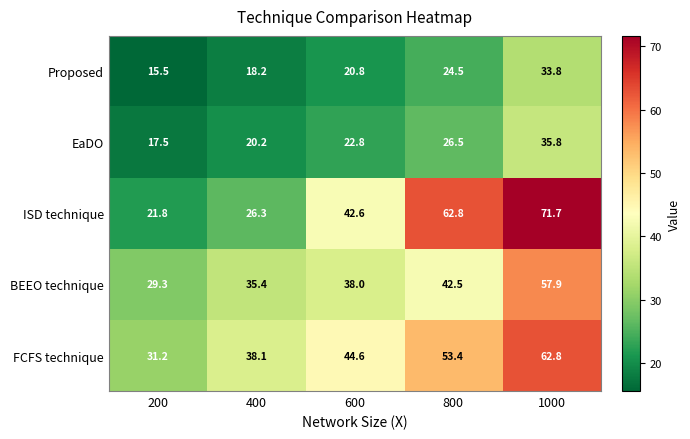

Reading left to right, extract all data points from this chart.

Proposed: 15.5	18.2	20.8	24.5	33.8
EaDO: 17.5	20.2	22.8	26.5	35.8
ISD technique: 21.8	26.3	42.6	62.8	71.7
BEEO technique: 29.3	35.4	38.0	42.5	57.9
FCFS technique: 31.2	38.1	44.6	53.4	62.8